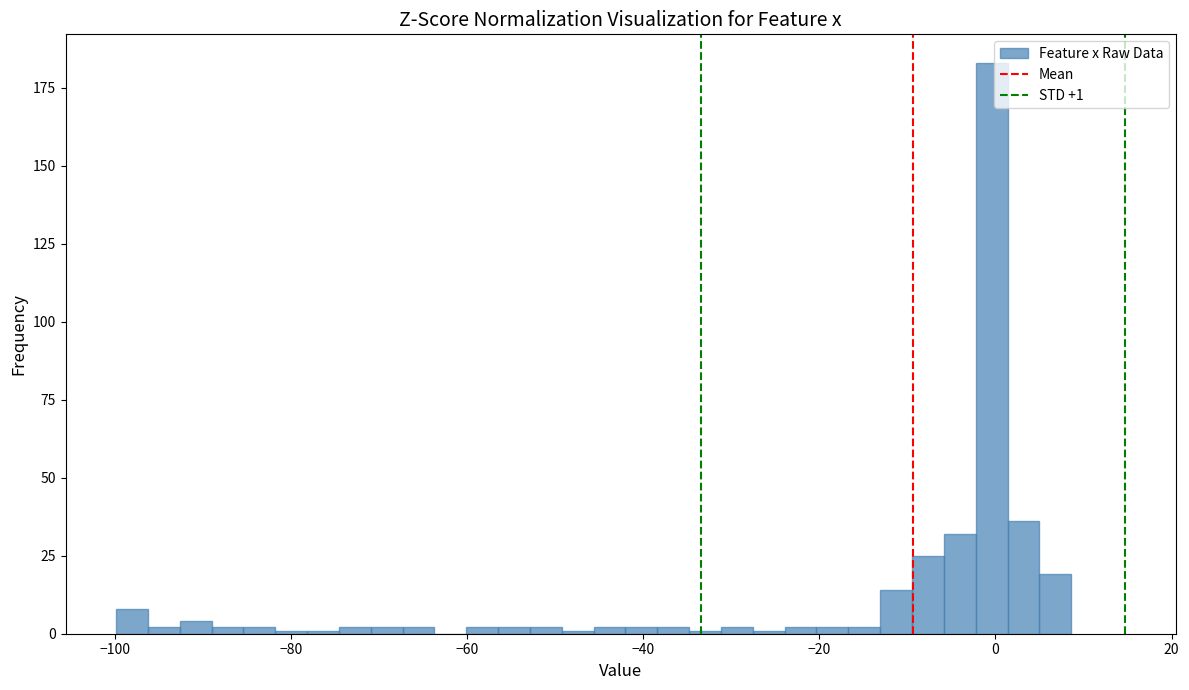

Around what value on the x-axis is the tallest bar? Give the approximate position of its centre, as read against the axis.

0